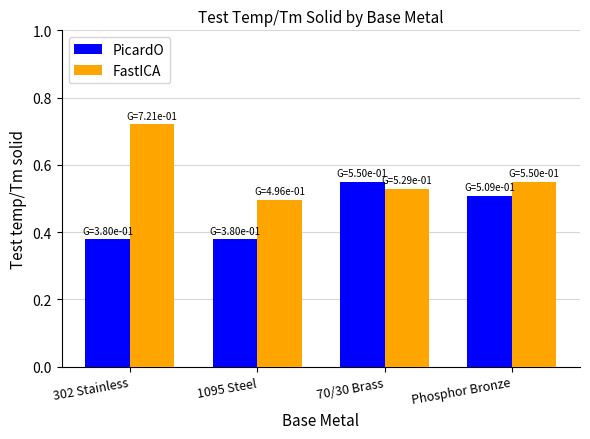

Which series has the widest spread of values?

FastICA